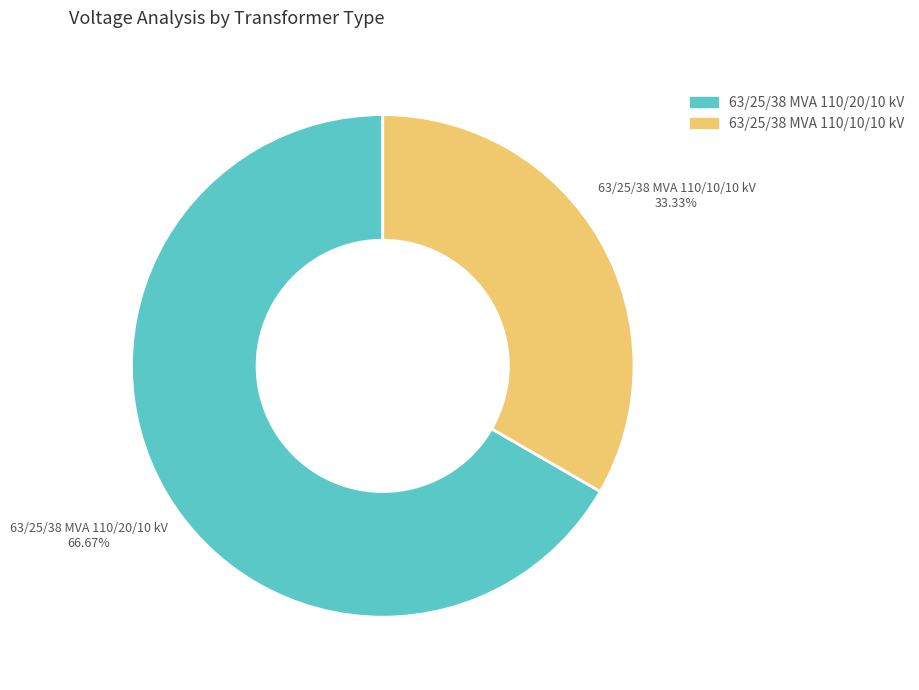

Approximately how many times larger is the value at 63/25/38 MVA 110/20/10 kV compared to 63/25/38 MVA 110/10/10 kV?

2.0